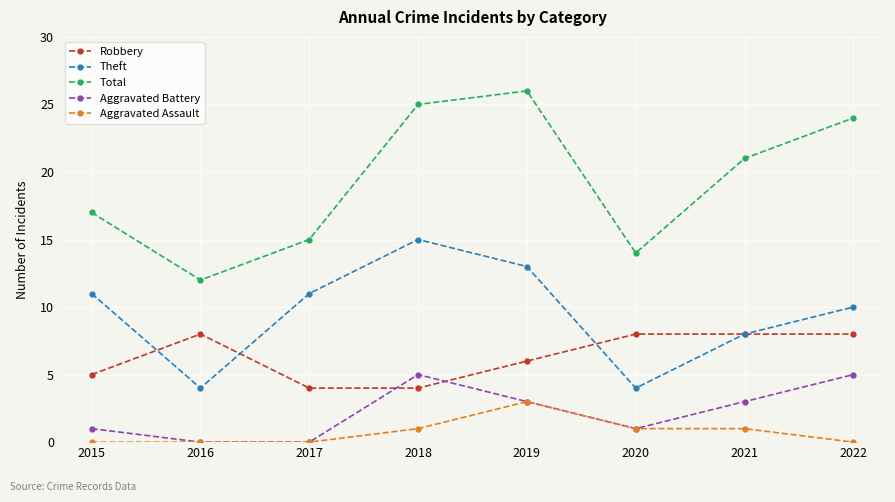

Which series has the largest range (max minus min)?

Total